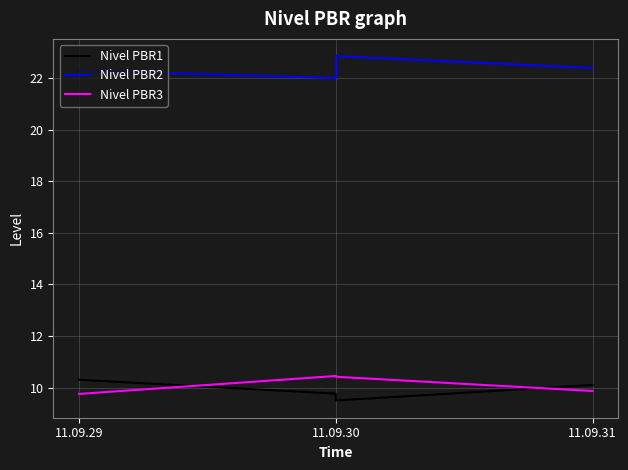

What is the value of the Nivel PBR3 point at the 2nd from the left?

10.5